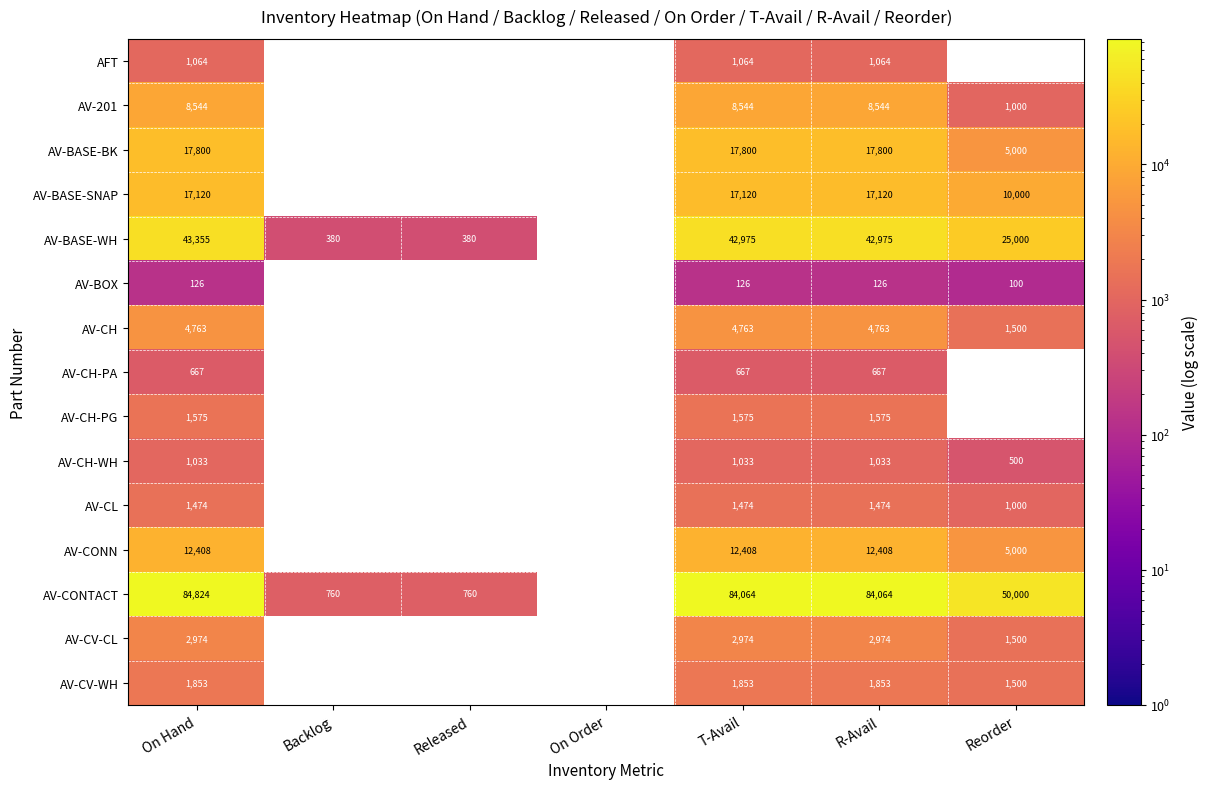

At which category is the sum across all series the highest?

On Hand